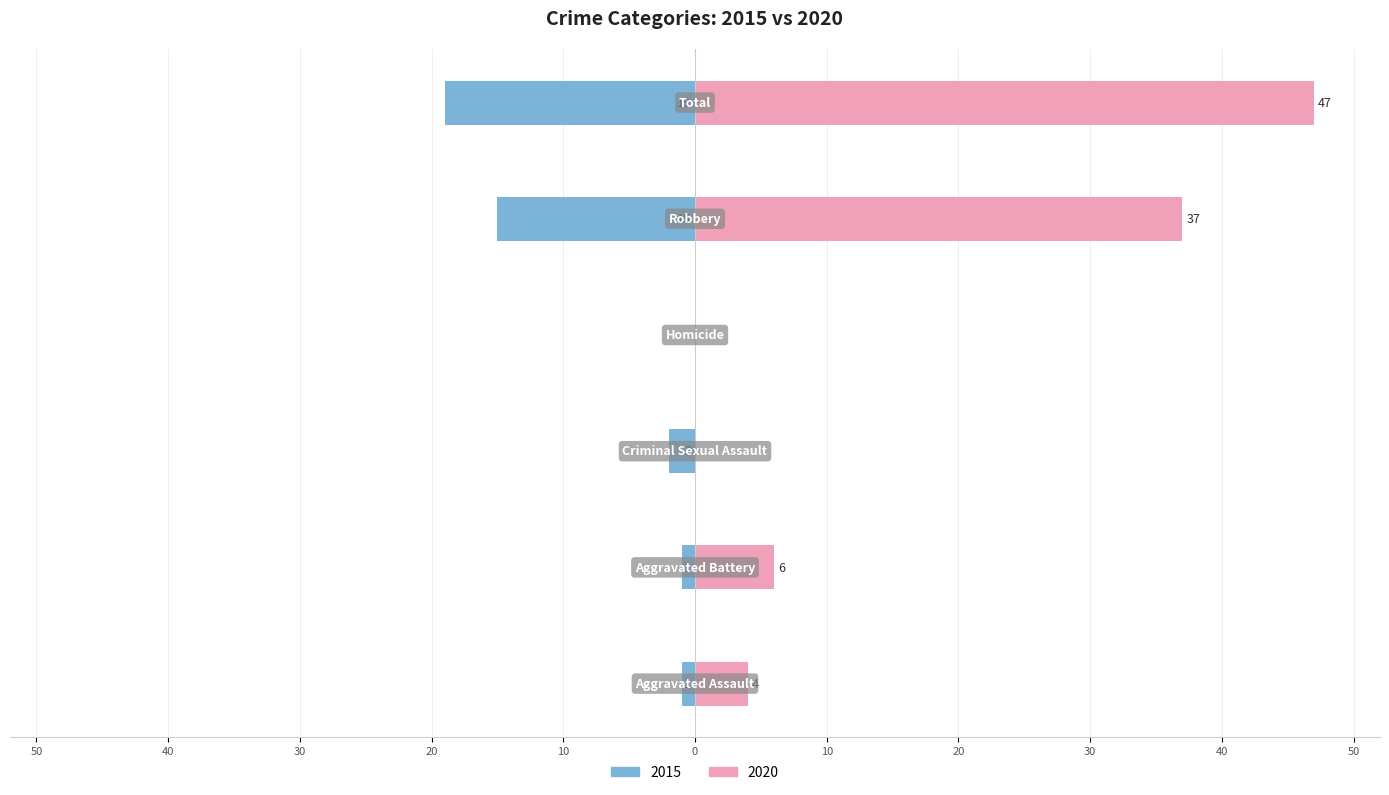

Reading left to right, transcribe all the data shown in this chart.

2015: -1	-1	-2	0	-15	-19
2020: 4	6	0	0	37	47